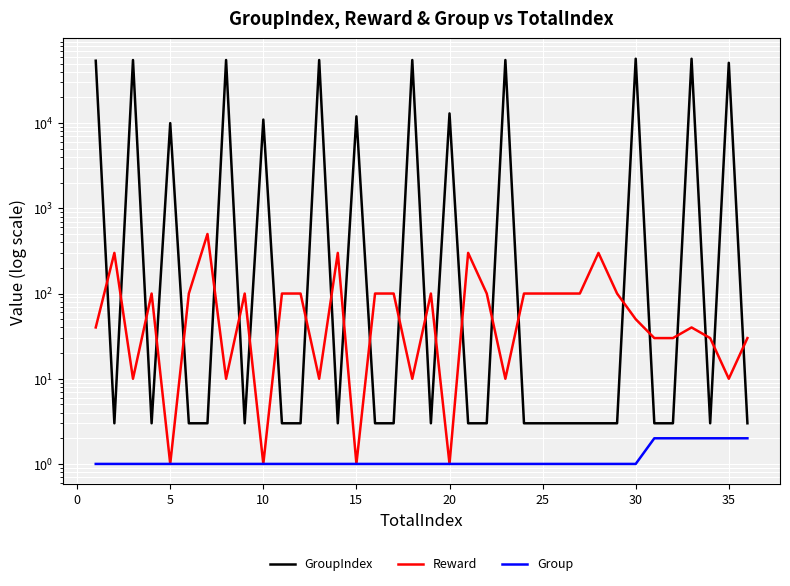

Which category has the lowest value across all series?

5